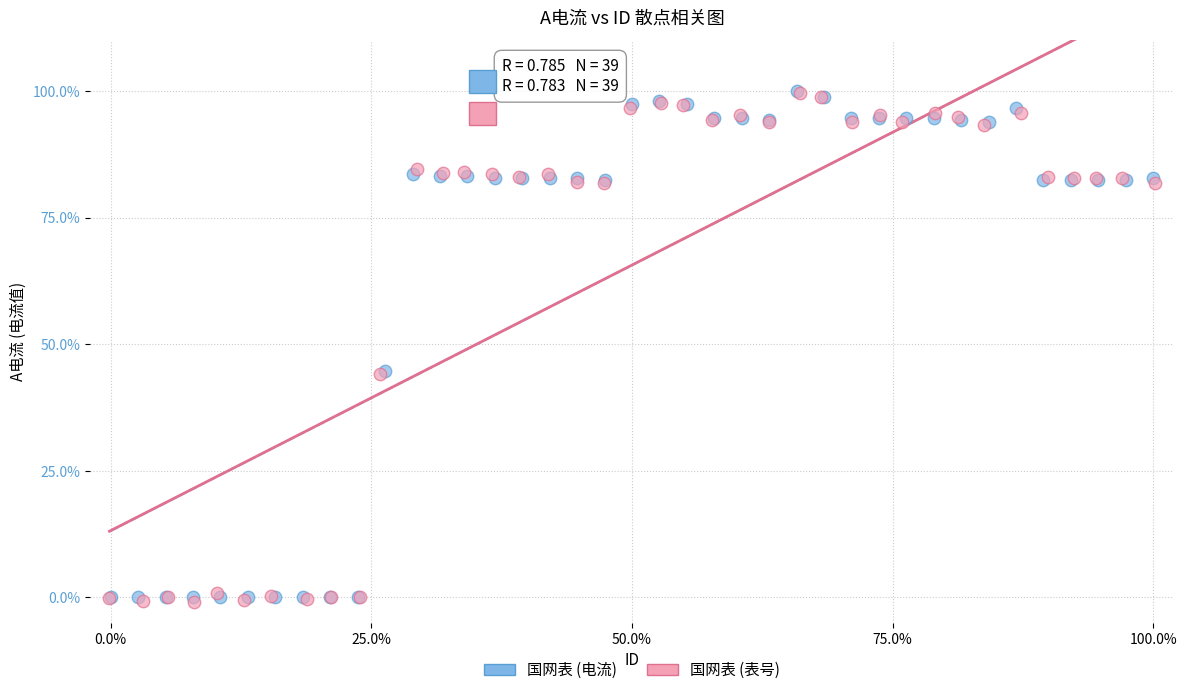

What are all the series names shown in the legend?

国网表 (电流), 国网表 (表号)